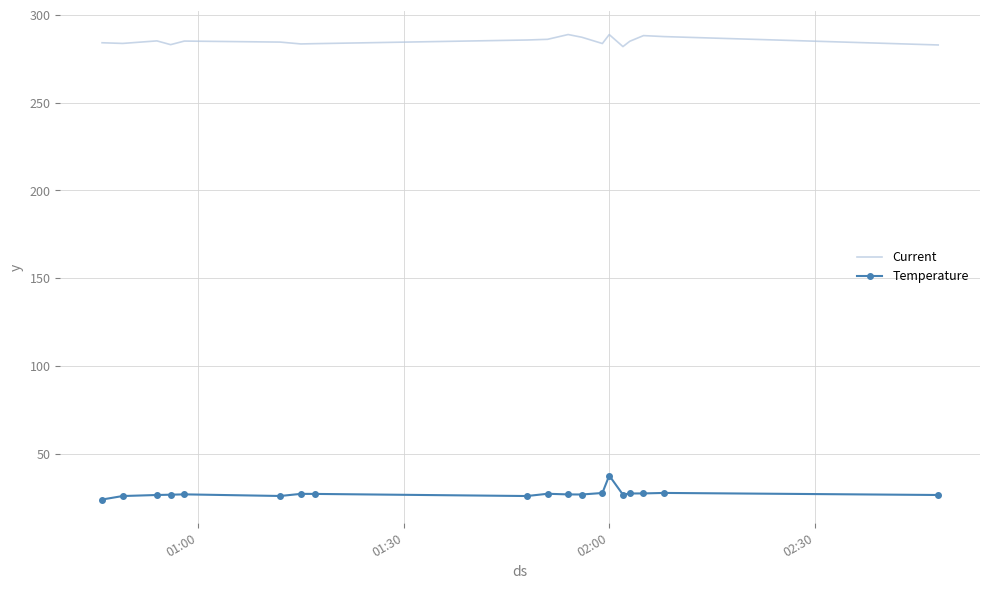

What is the difference between the maximum and minimum values in the Temperature series?

13.6